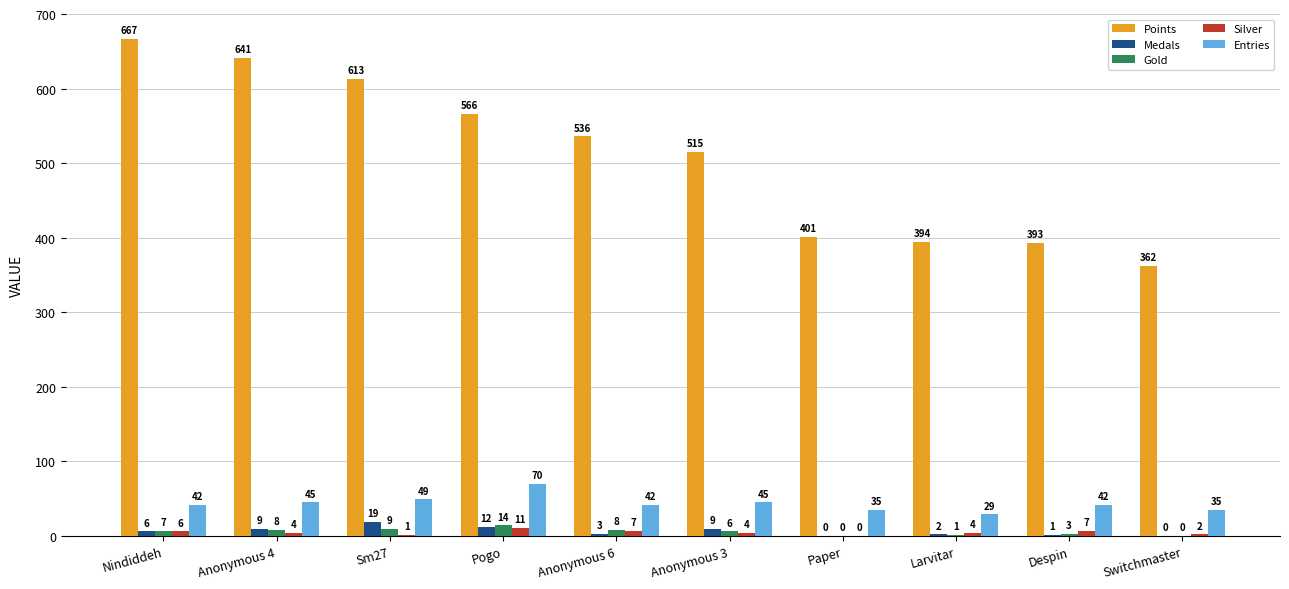

What is the total value across all series at Switchmaster?

399